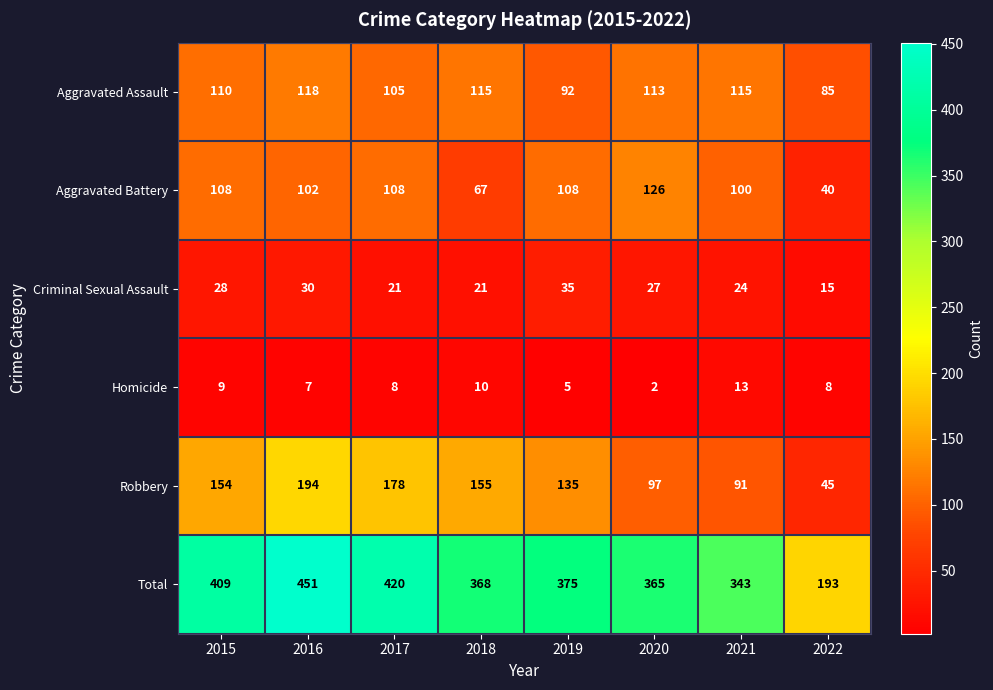

At which label does Homicide reach its minimum?

2020